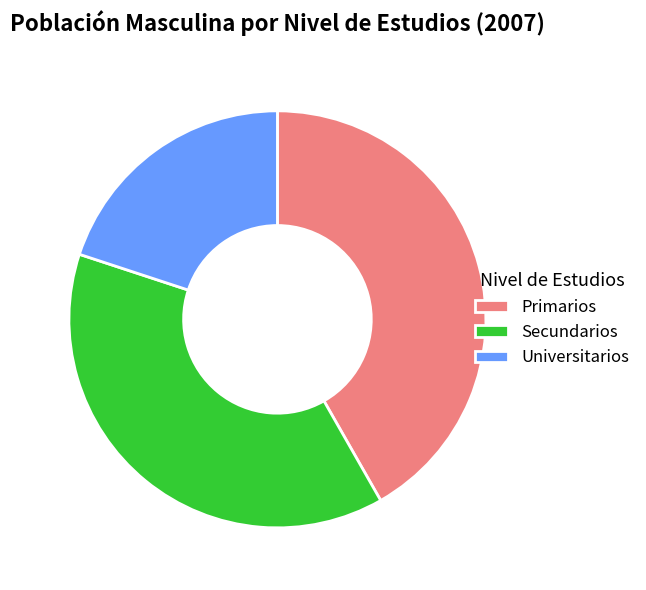

Combined, do Universitarios and Primarios account for over 50%?

Yes